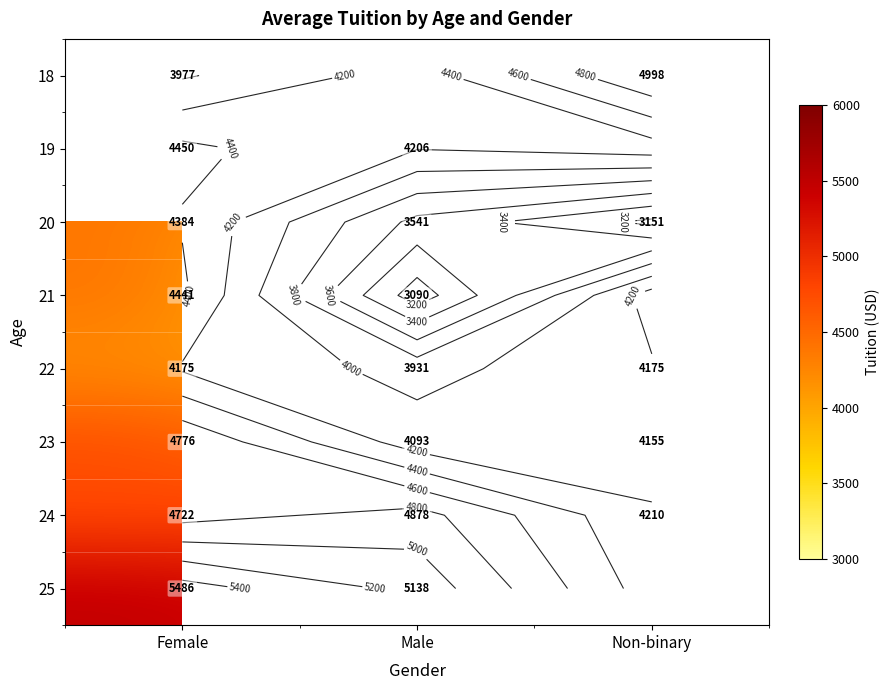

How many values in the 22 series are below 4175?

1